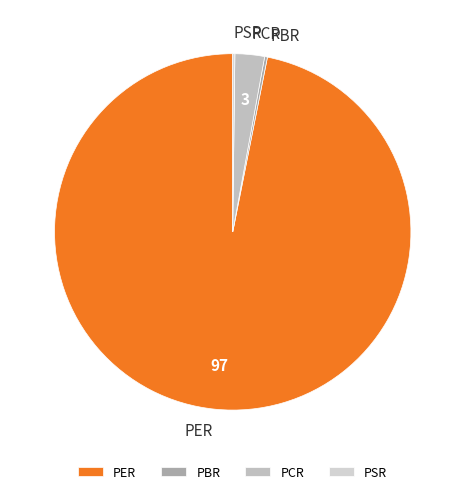

Which slice represents more than half of the pie?

PER